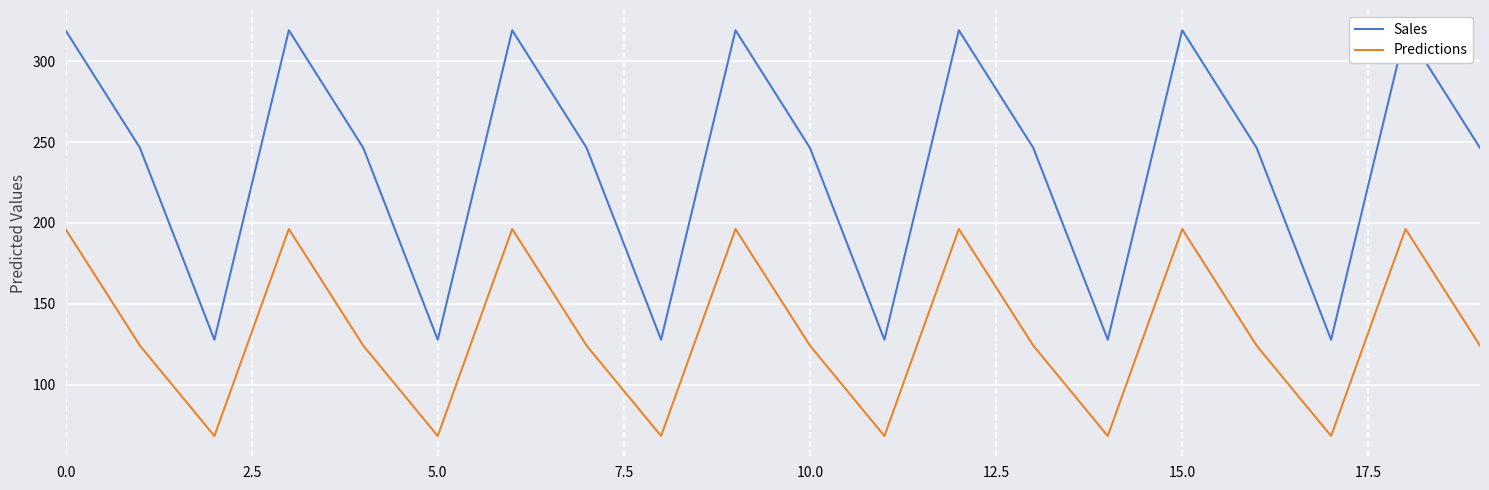

The value of Predictions at 5.0 is 68.3. True or false?

True